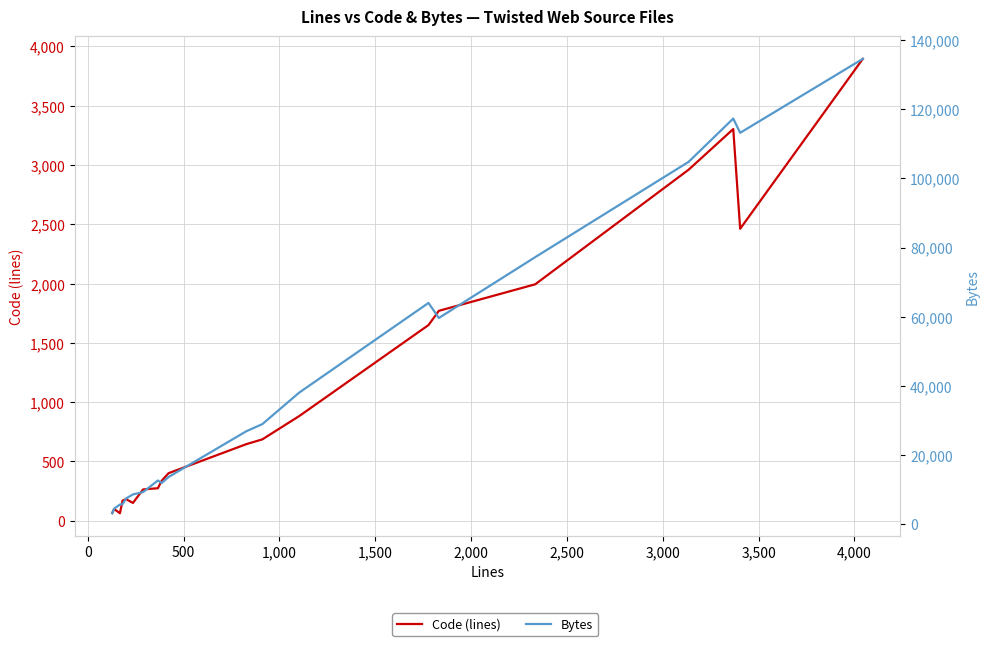

What is the sum of all Bytes values?

846740